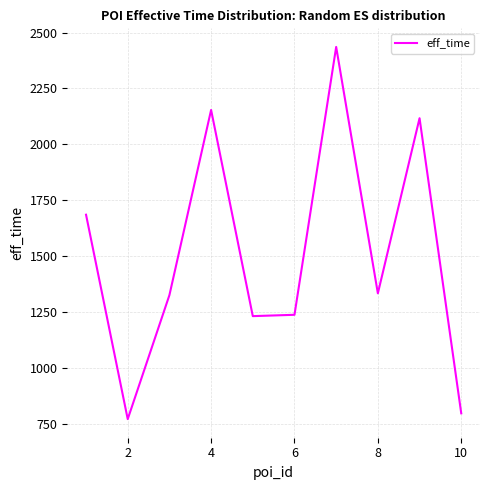

What is the sum of all values?

15084